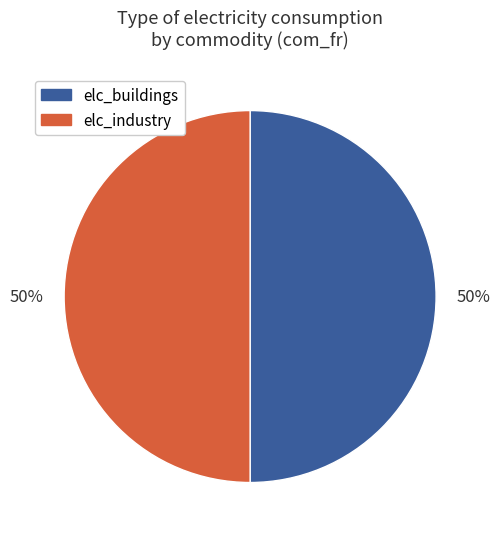

To the nearest percent, what is the average slice percentage?

50%